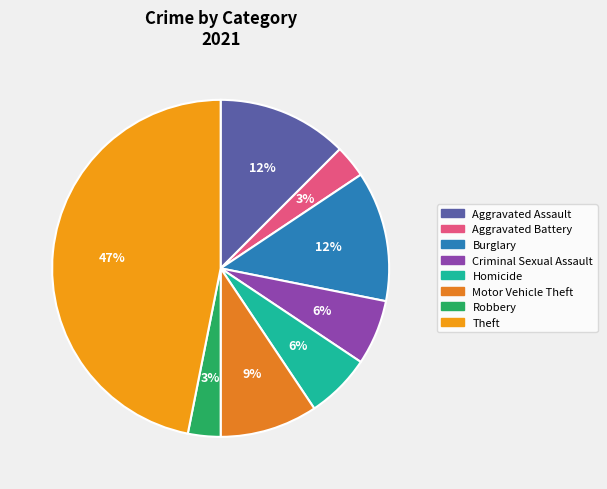

Count the number of slices in the pie.

8